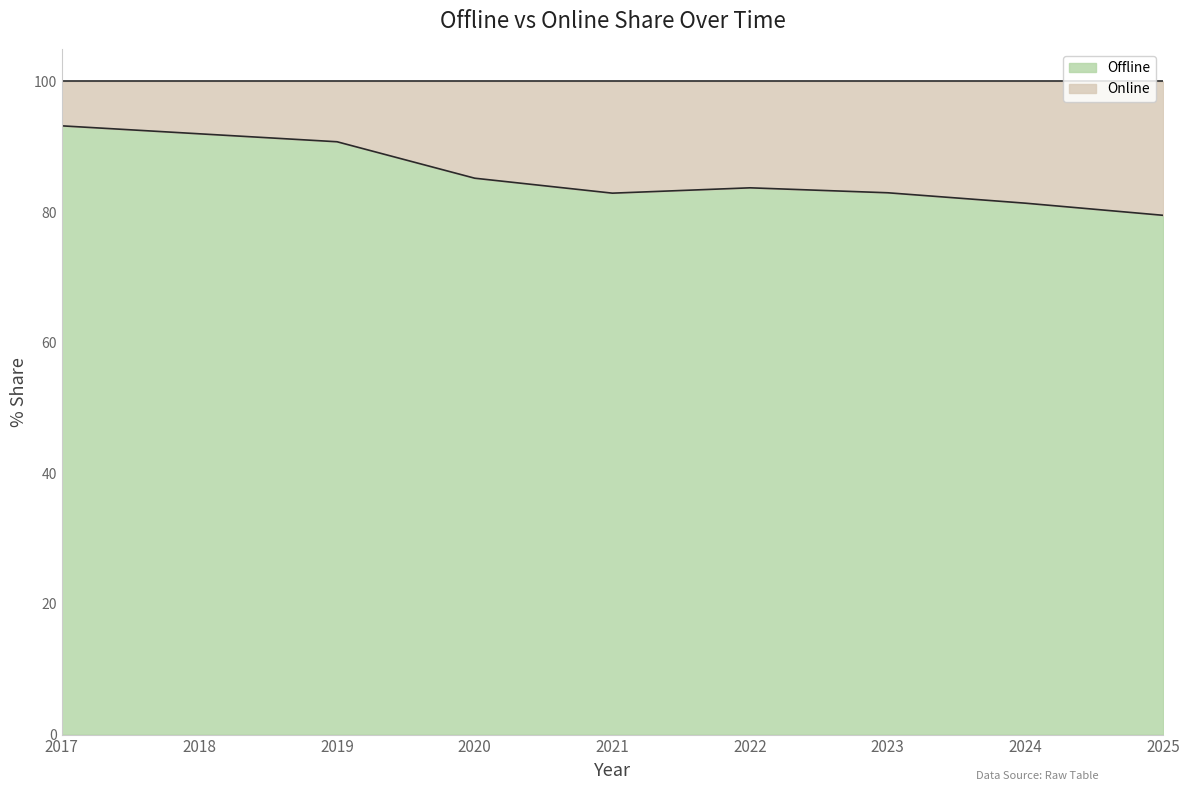

The value at 2021 is 82.9. True or false?

True